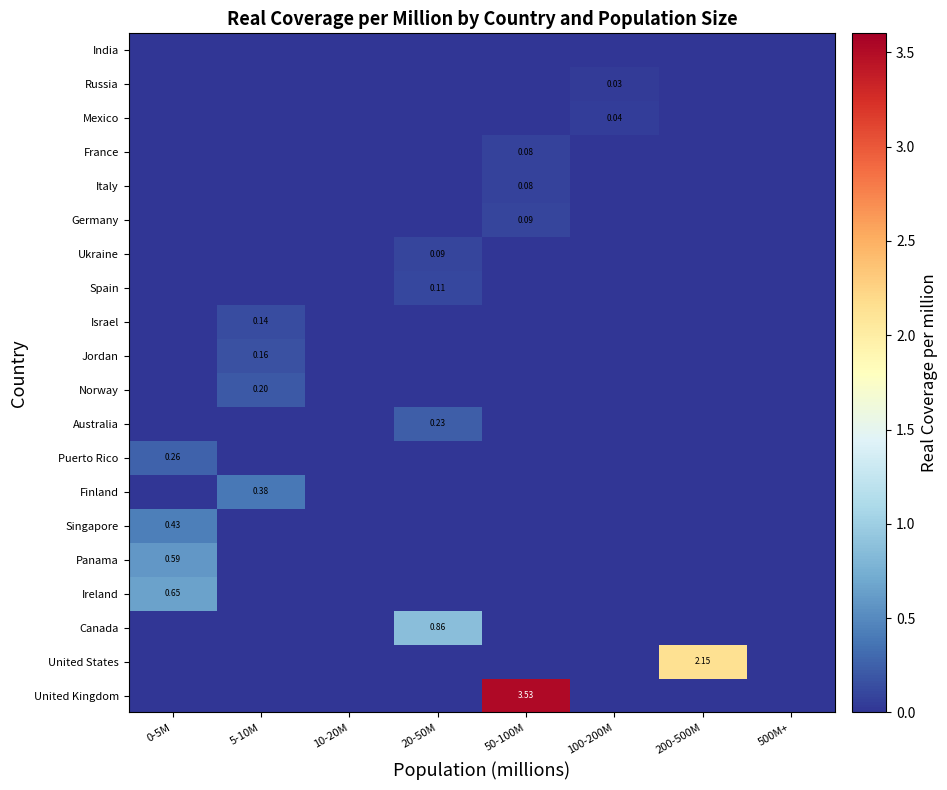

How many values in the Israel series exceed 0?

1